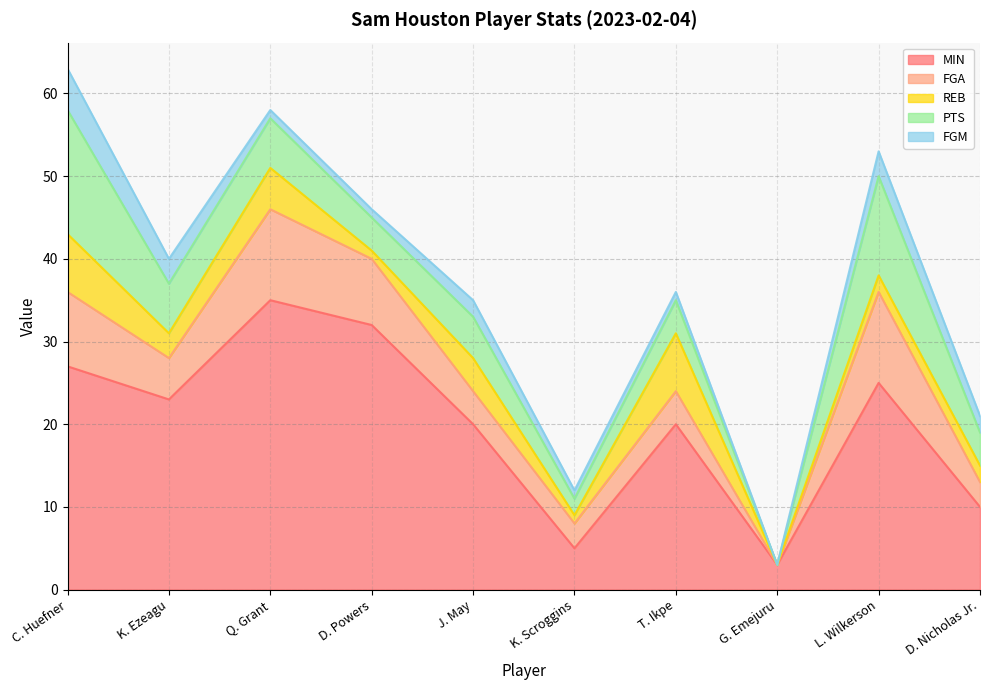

What is the value of the MIN point at the 9th from the left?

25